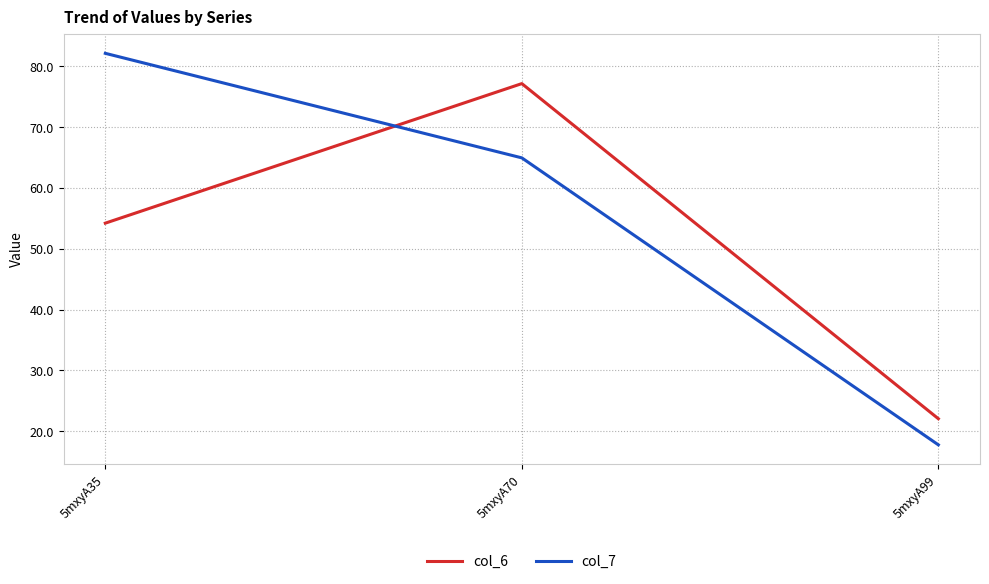

At how many categories does at least one series exceed 33?

2